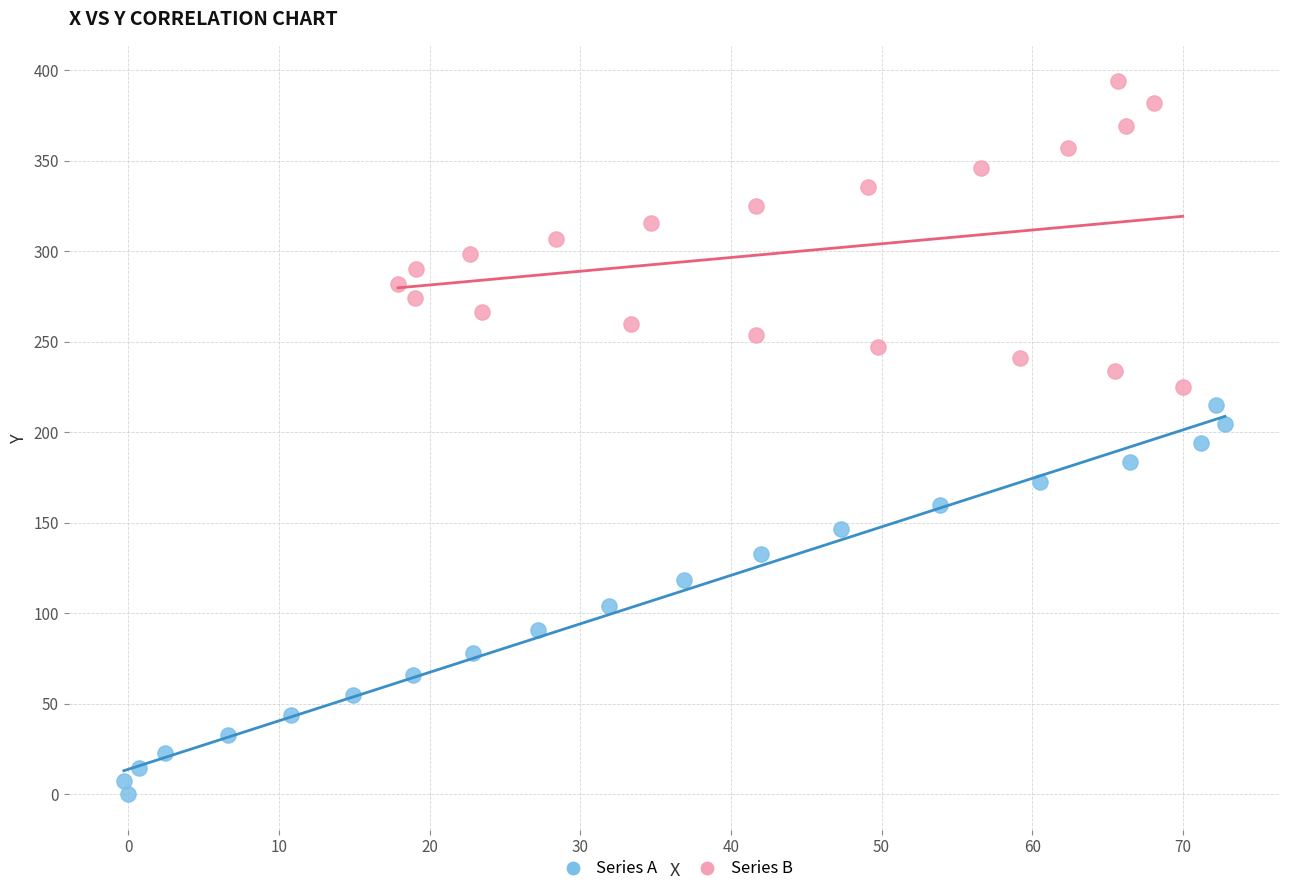

Which series has the largest Y range (max minus min)?

Series A